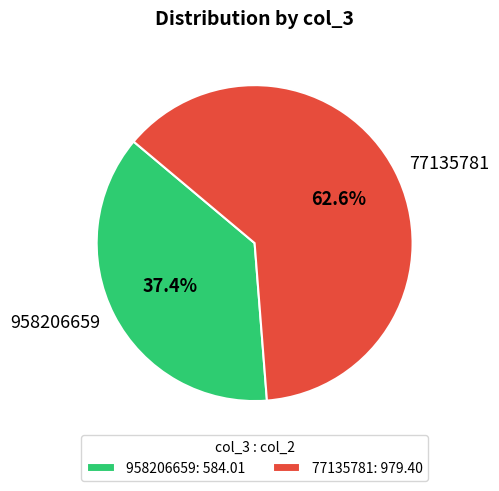

Which has a higher value, 958206659 or 77135781?

77135781